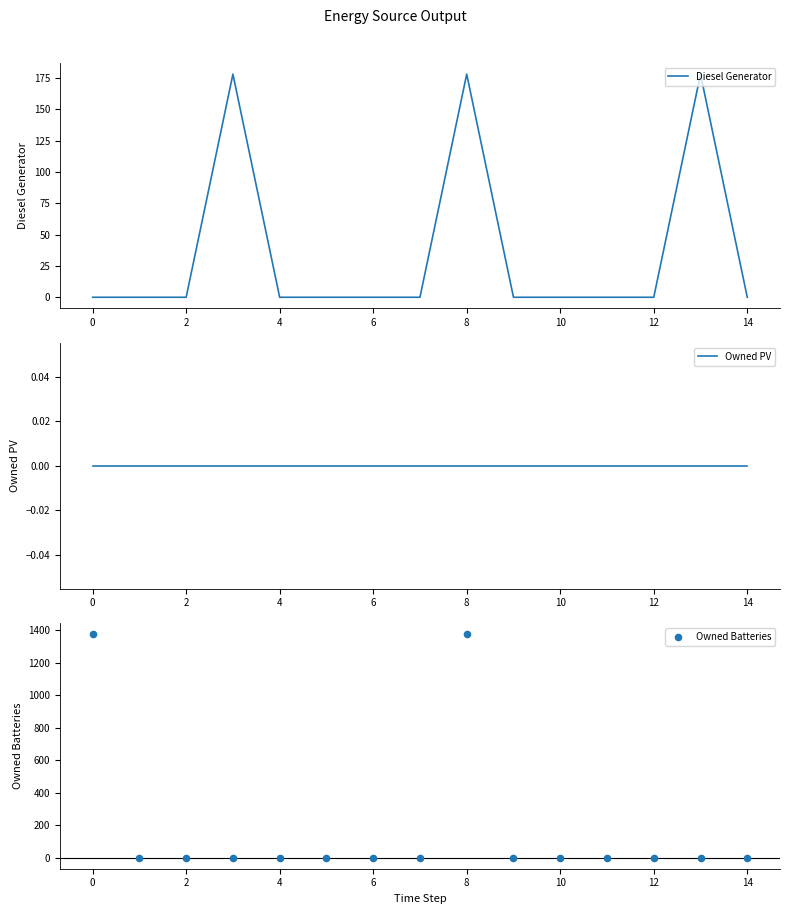

Which series reaches the maximum Y coordinate?

Owned Batteries